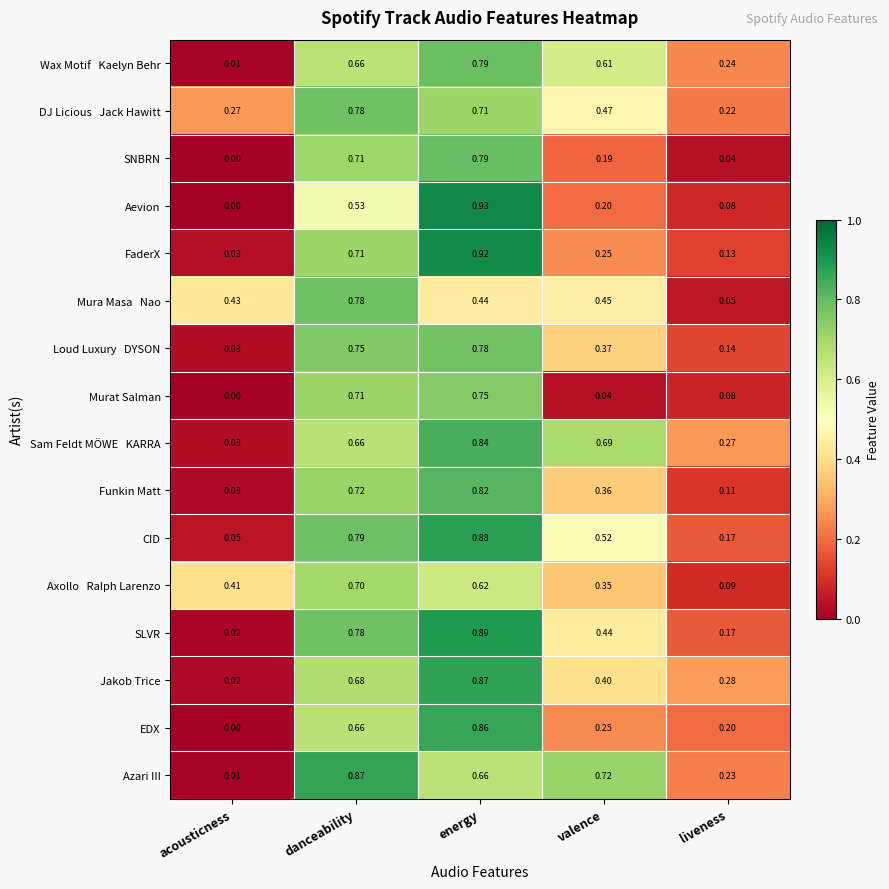

Which series changed the most between acousticness and valence?

Azari III